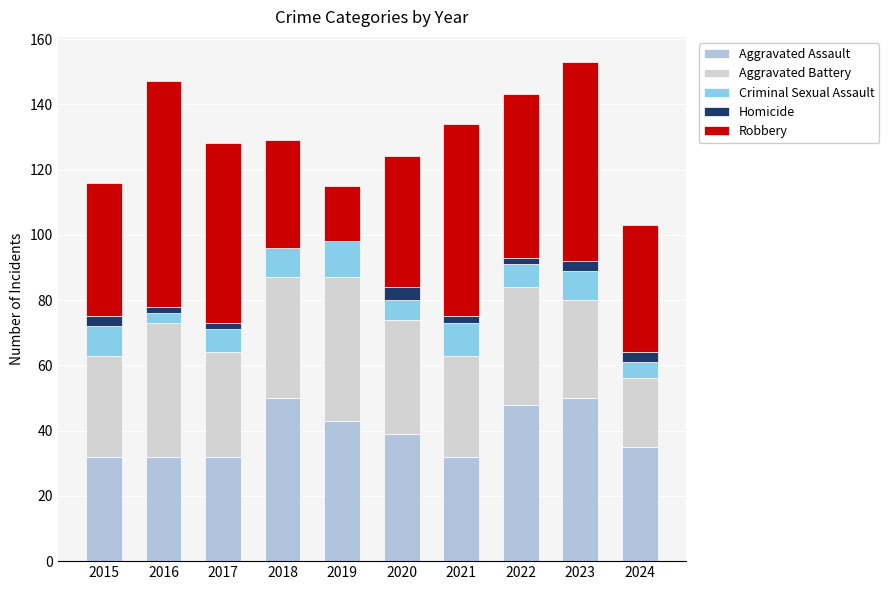

How many distinct data groups are displayed?

5